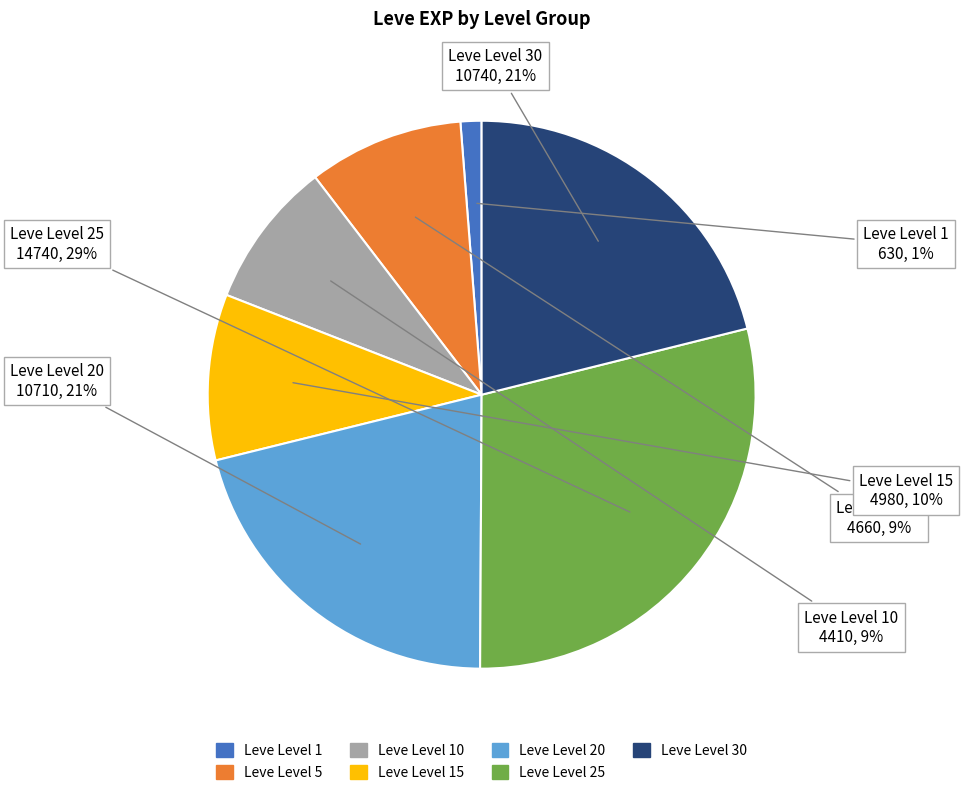

To the nearest percent, what is the difference between the largest and smallest slice percentages?

28%